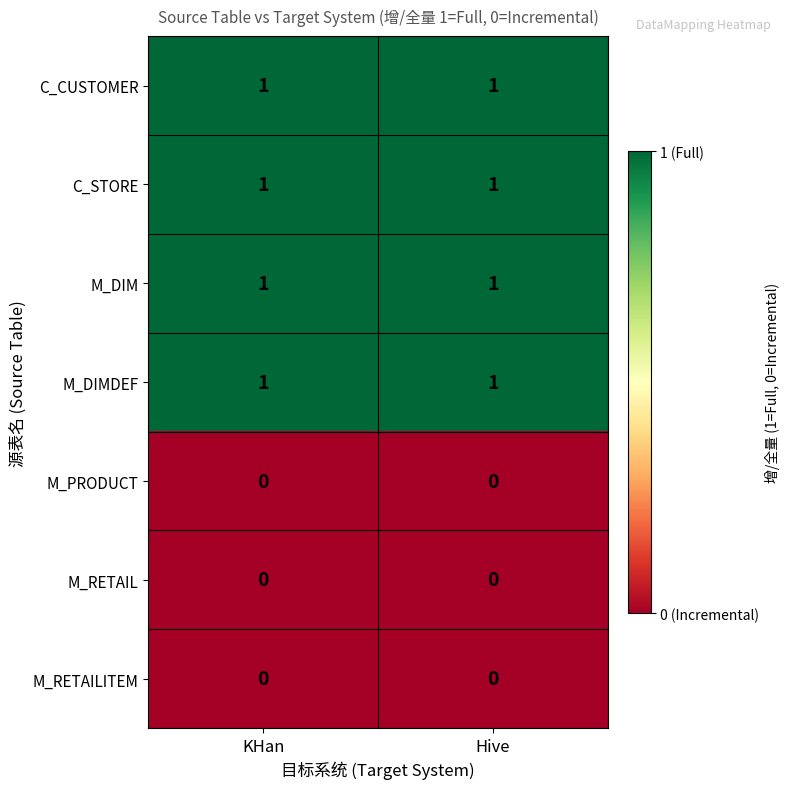

The M_DIM series shows 2 at Hive. True or false?

False